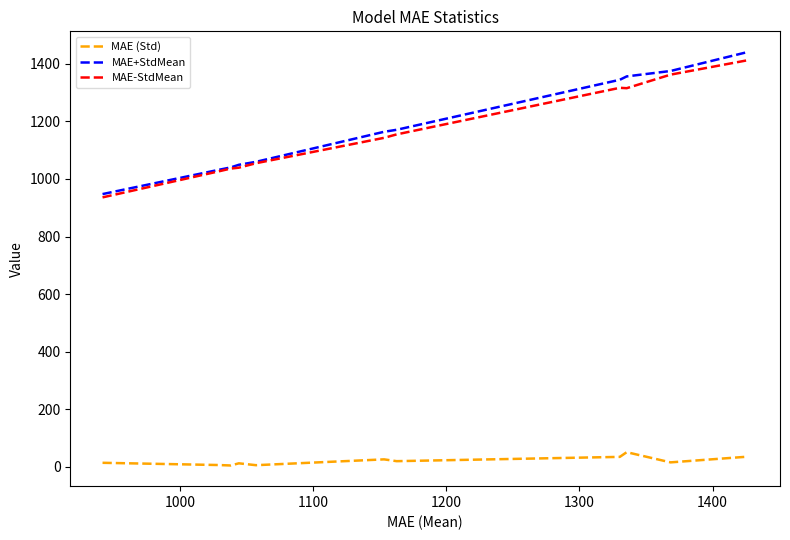

True or false: MAE-StdMean and MAE (Std) intersect in this chart.

False